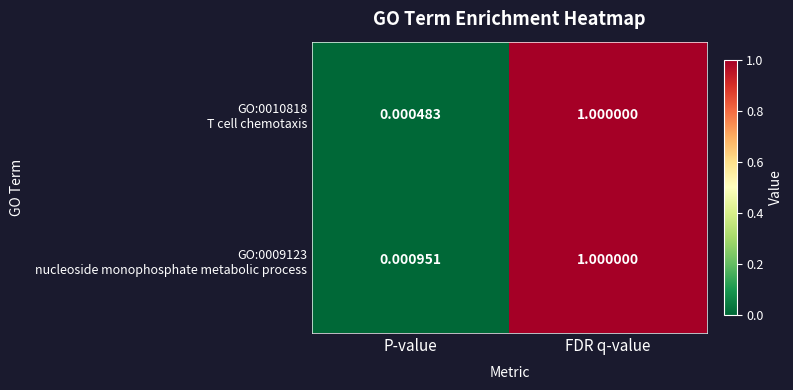

At which category is the sum across all series the highest?

FDR q-value